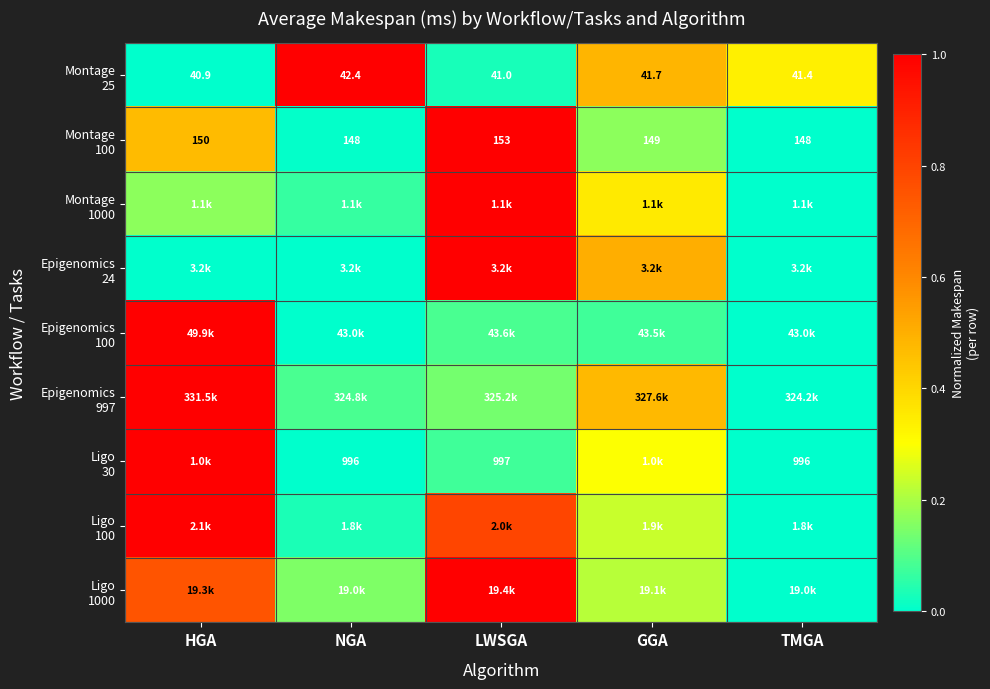

At which category is the sum across all series the highest?

HGA